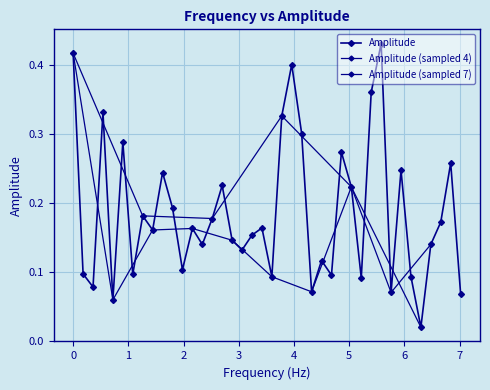

Reading left to right, what are all the values shown in this chart?

0.4	0.1	0.1	0.3	0.1	0.3	0.1	0.2	0.2	0.2	0.2	0.1	0.2	0.1	0.2	0.2	0.1	0.1	0.2	0.2	0.1	0.3	0.4	0.3	0.1	0.1	0.1	0.3	0.2	0.1	0.4	0.4	0.1	0.2	0.1	0.0	0.1	0.2	0.3	0.1